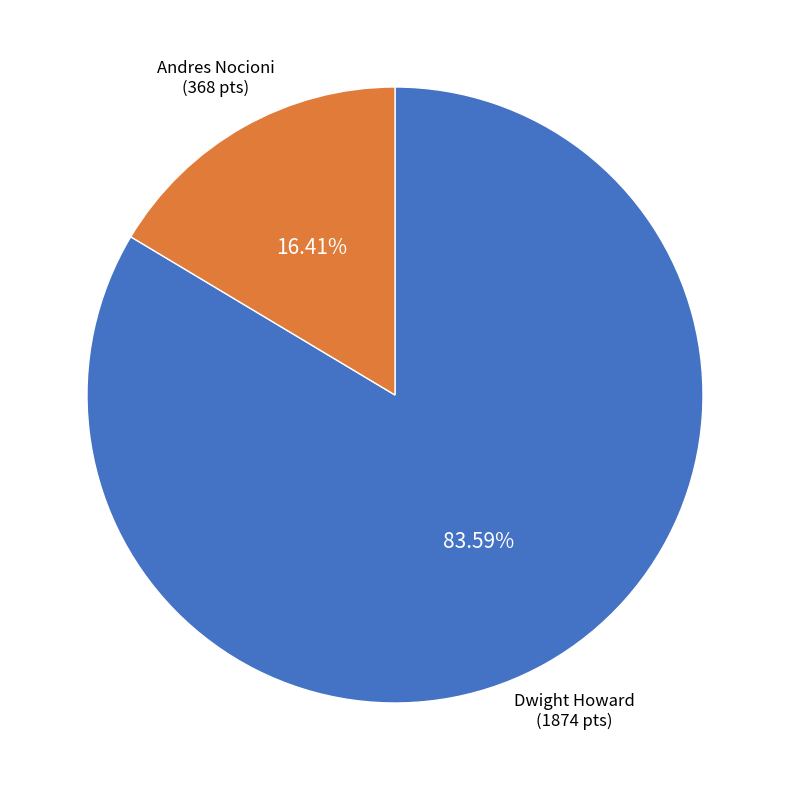

Which has a higher value, Dwight Howard or Andres Nocioni?

Dwight Howard